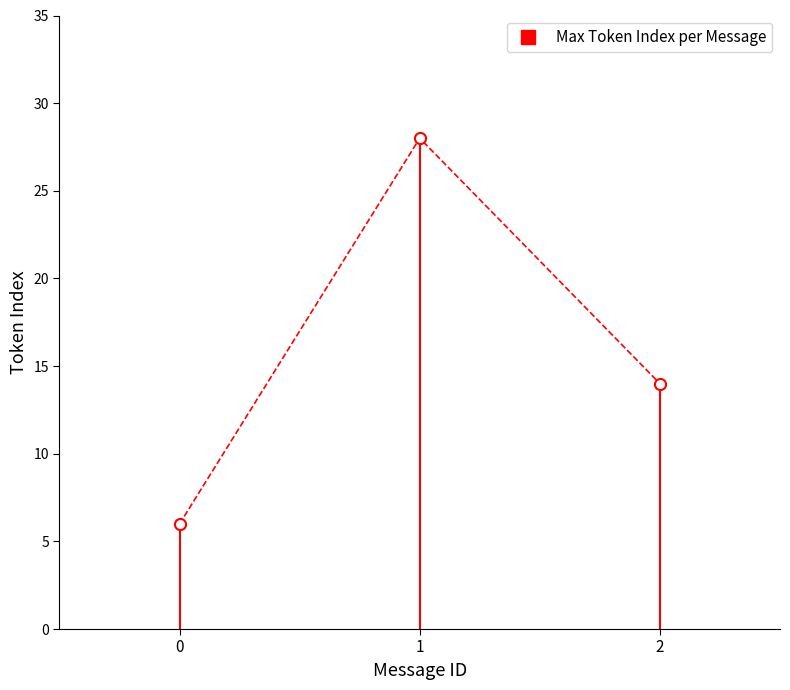

What is the average value?

16